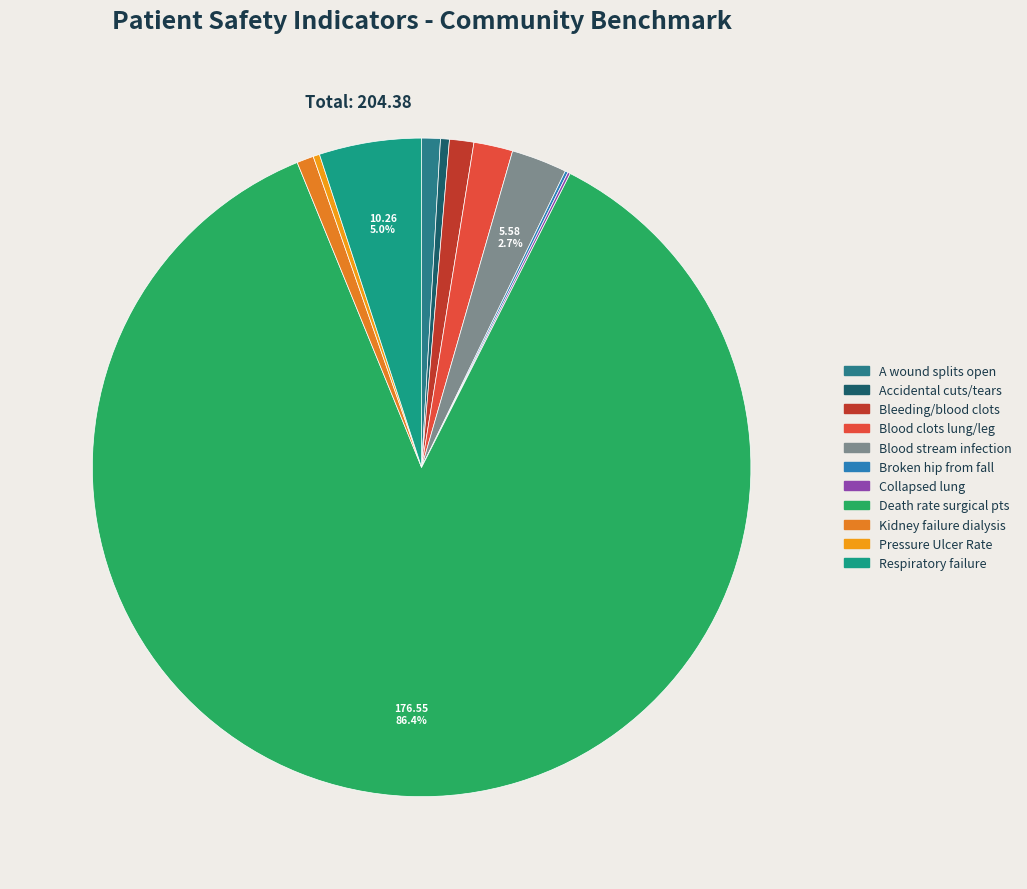

Which category has the biggest portion of the pie?

Death rate among surgical patients